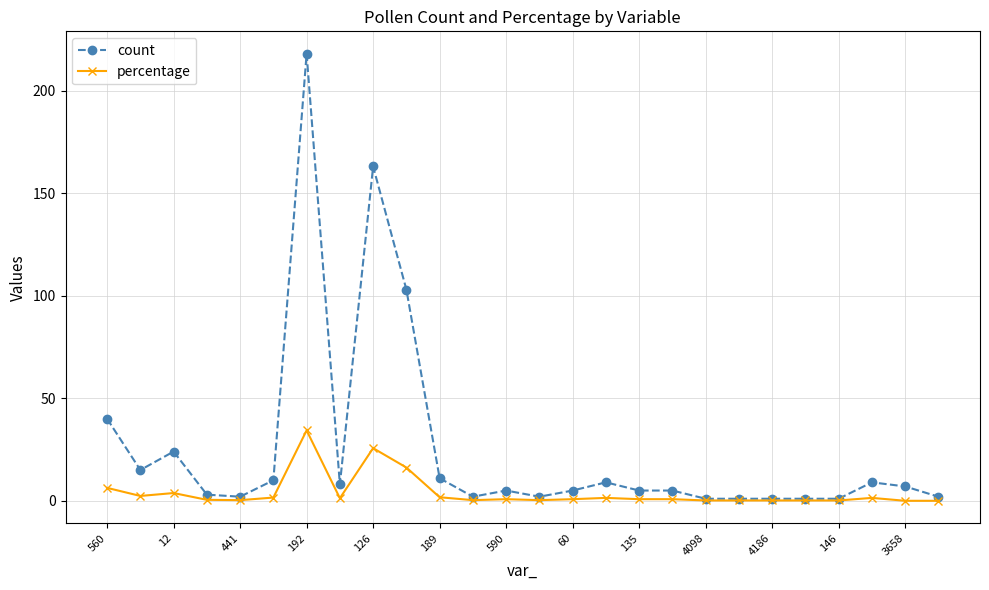

Rank the series by their average value, from lowest to highest.

percentage, count